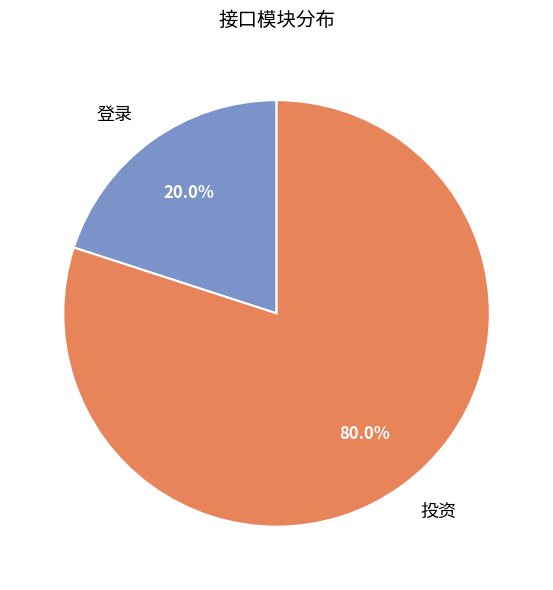

Which has a higher value, 投资 or 登录?

投资